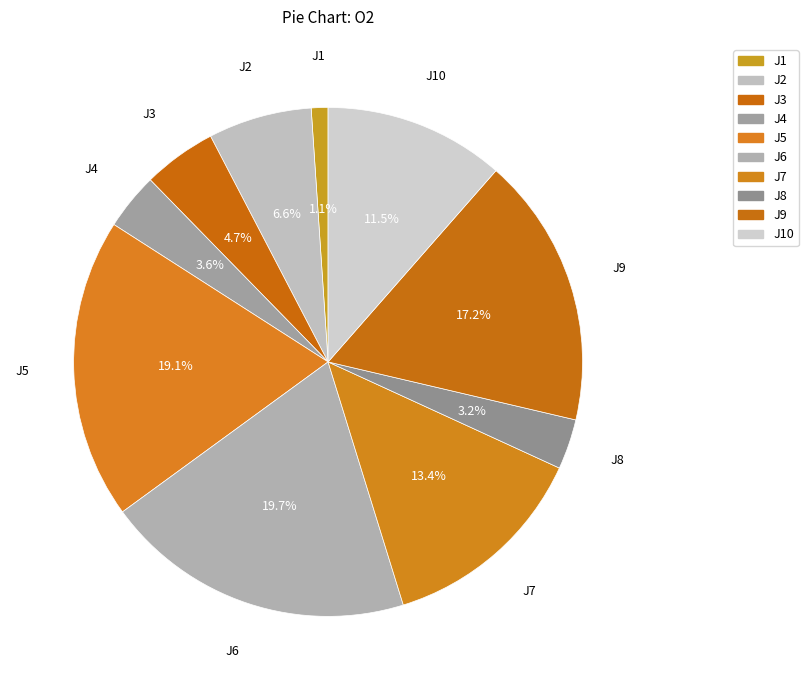

Is there any slice that represents more than half of the pie?

No